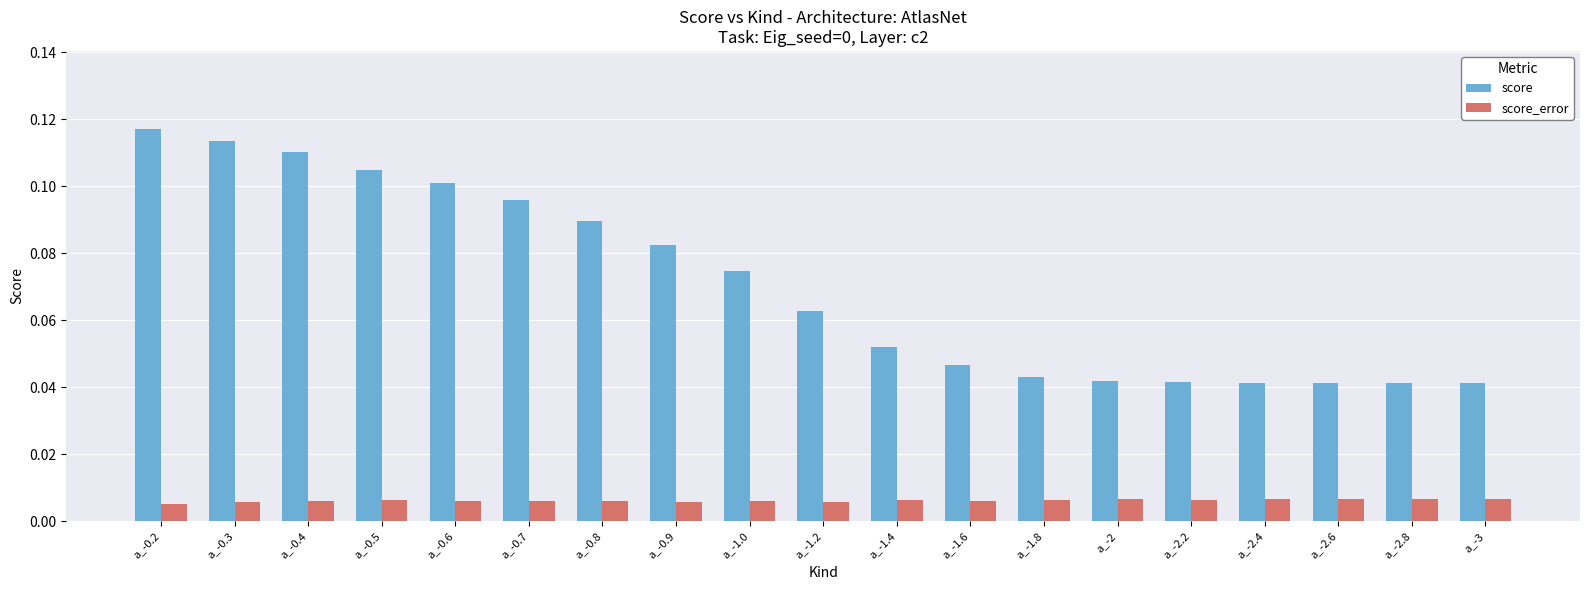

Which series has the widest spread of values?

score